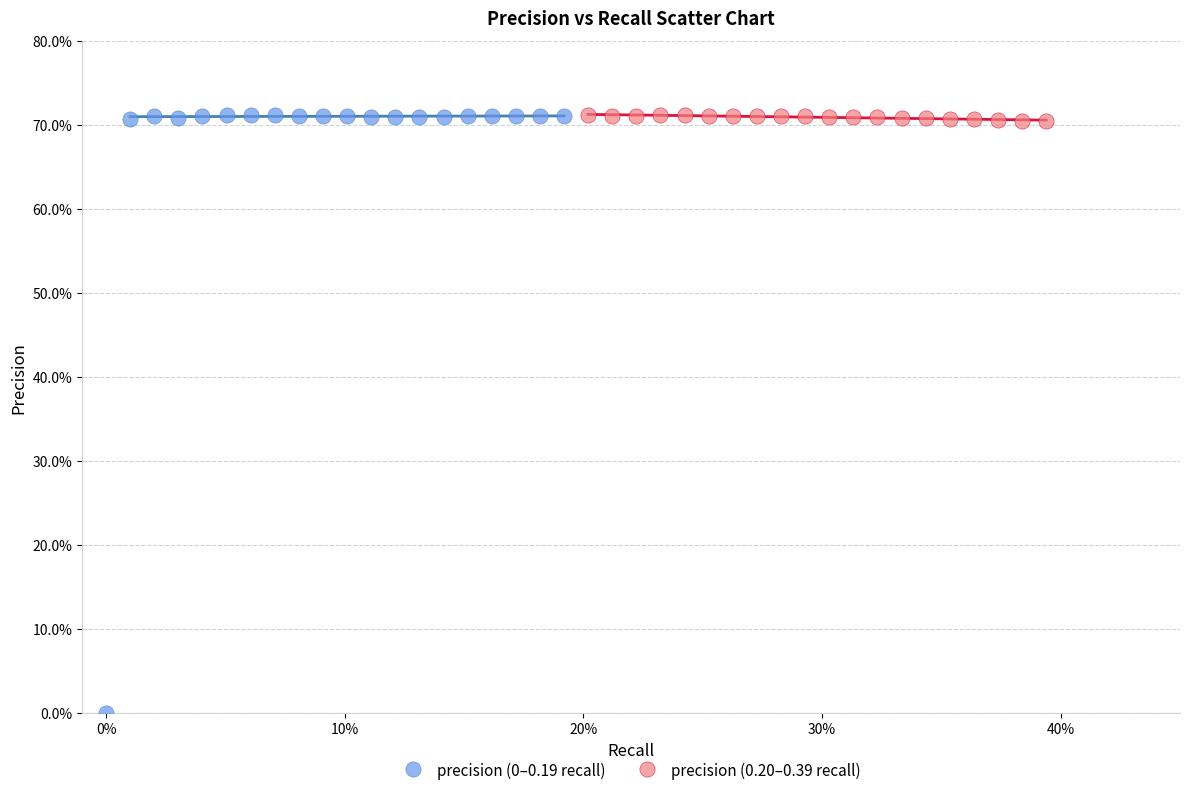

What are all the series names shown in the legend?

precision (0–0.19 recall), precision (0.20–0.39 recall)